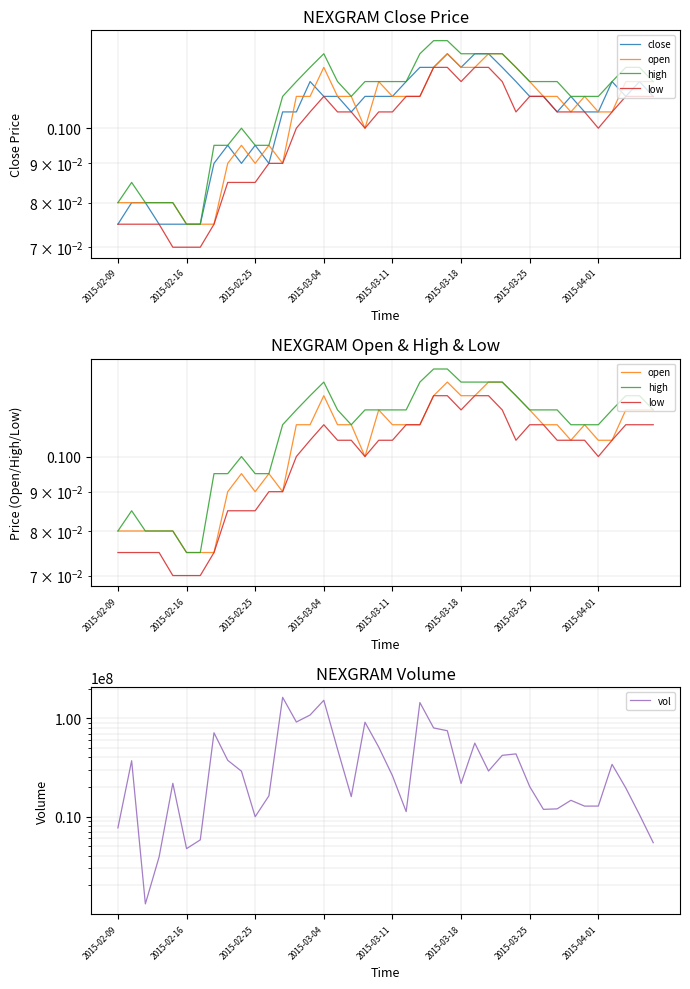

How many lines are shown in the chart?

5